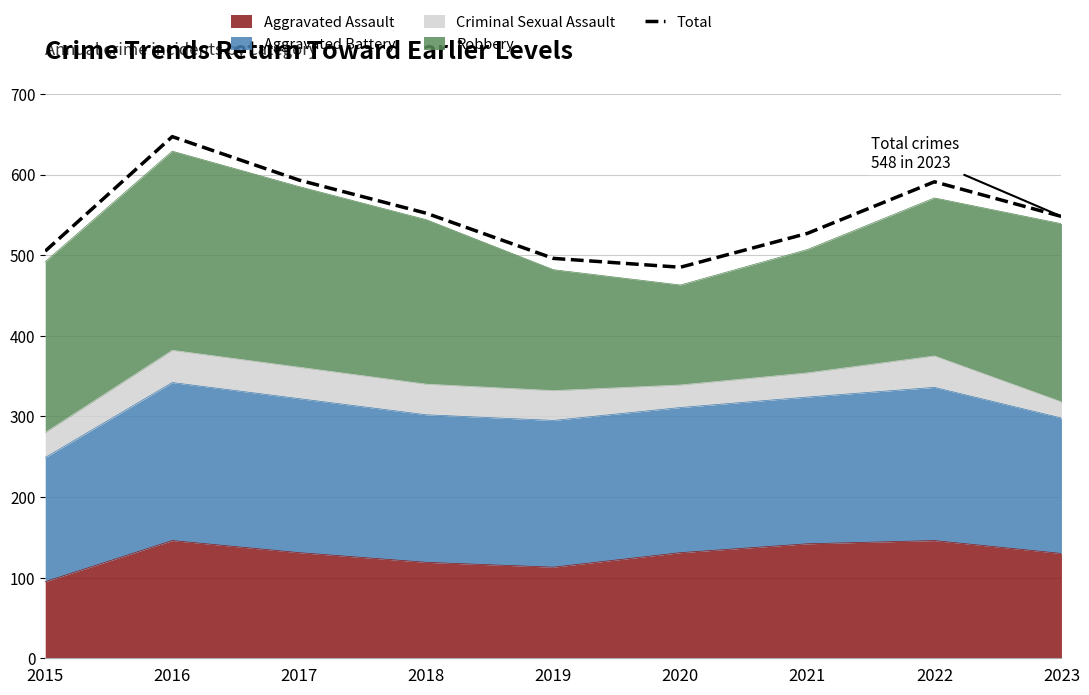

Which category has the highest value across all series?

2016